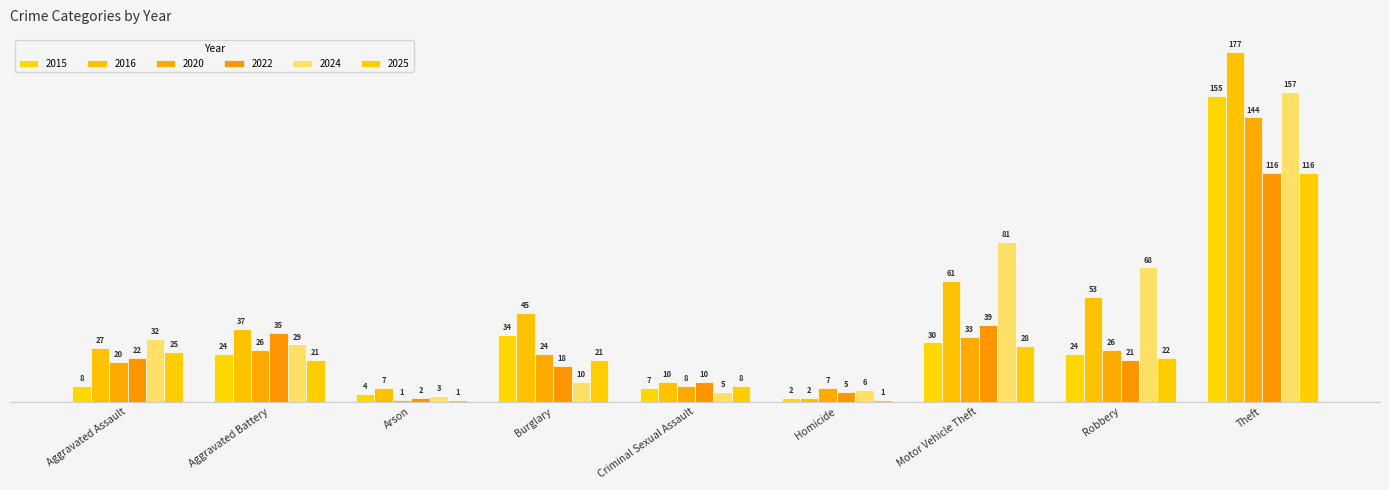

How many data points in 2020 are less than 24?

4